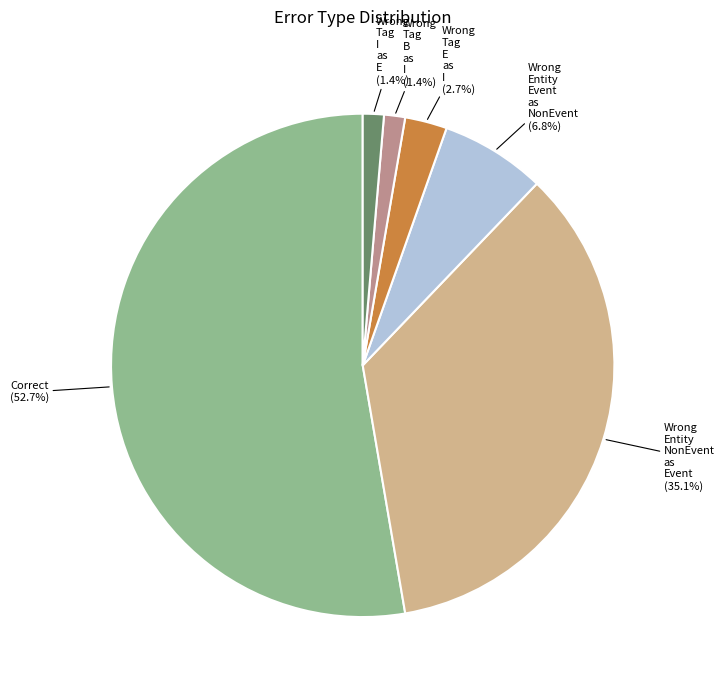

Is there any slice that represents more than half of the pie?

Yes